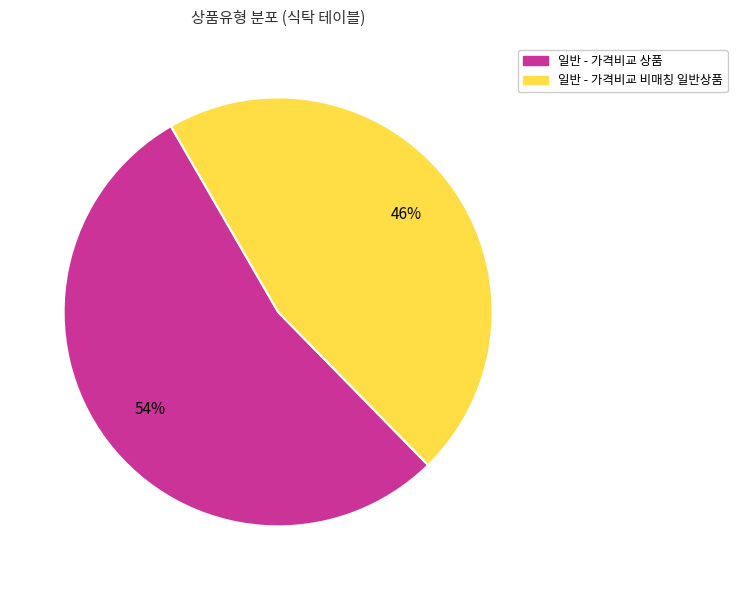

What percentage is the 일반 - 가격비교 상품 slice, to the nearest percent?

54%